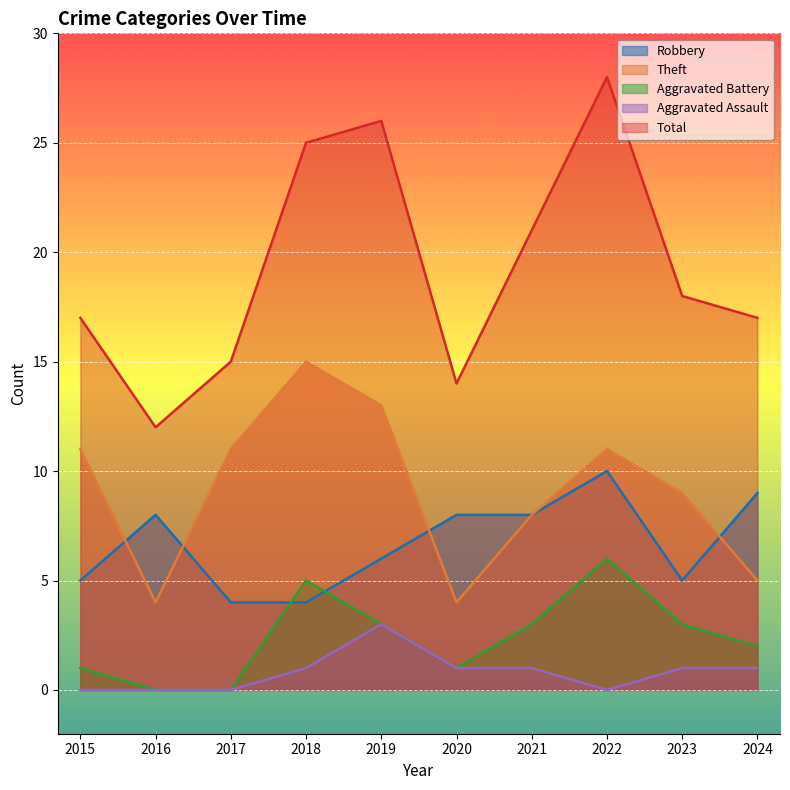

Is it true that Total equals 18 at 2023?

True